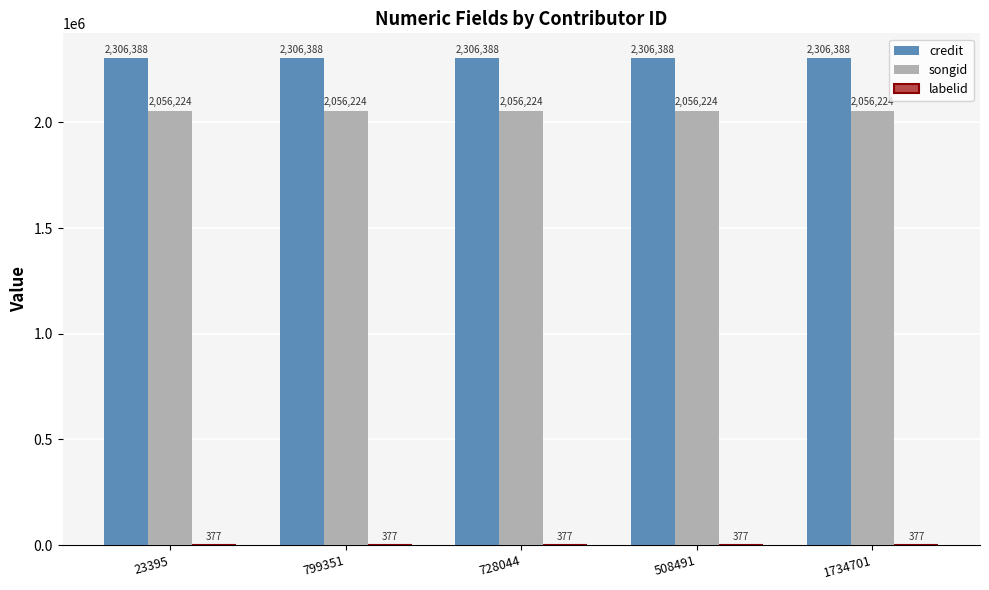

Is it true that songid equals 2056224 at 1734701?

True